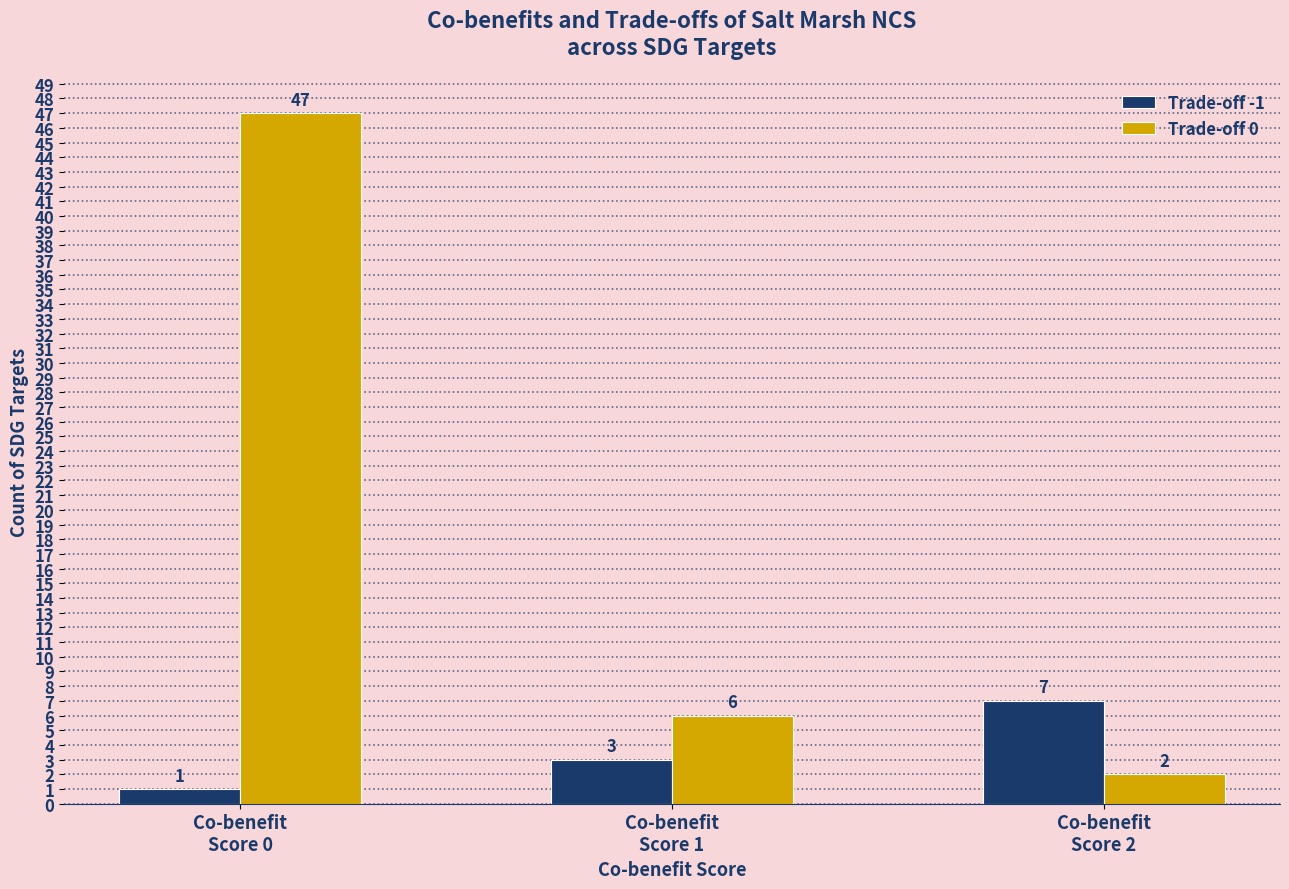

Reading left to right, transcribe all the data shown in this chart.

Trade-off -1: Co-benefit
Score 0=1	Co-benefit
Score 1=3	Co-benefit
Score 2=7
Trade-off 0: Co-benefit
Score 0=47	Co-benefit
Score 1=6	Co-benefit
Score 2=2